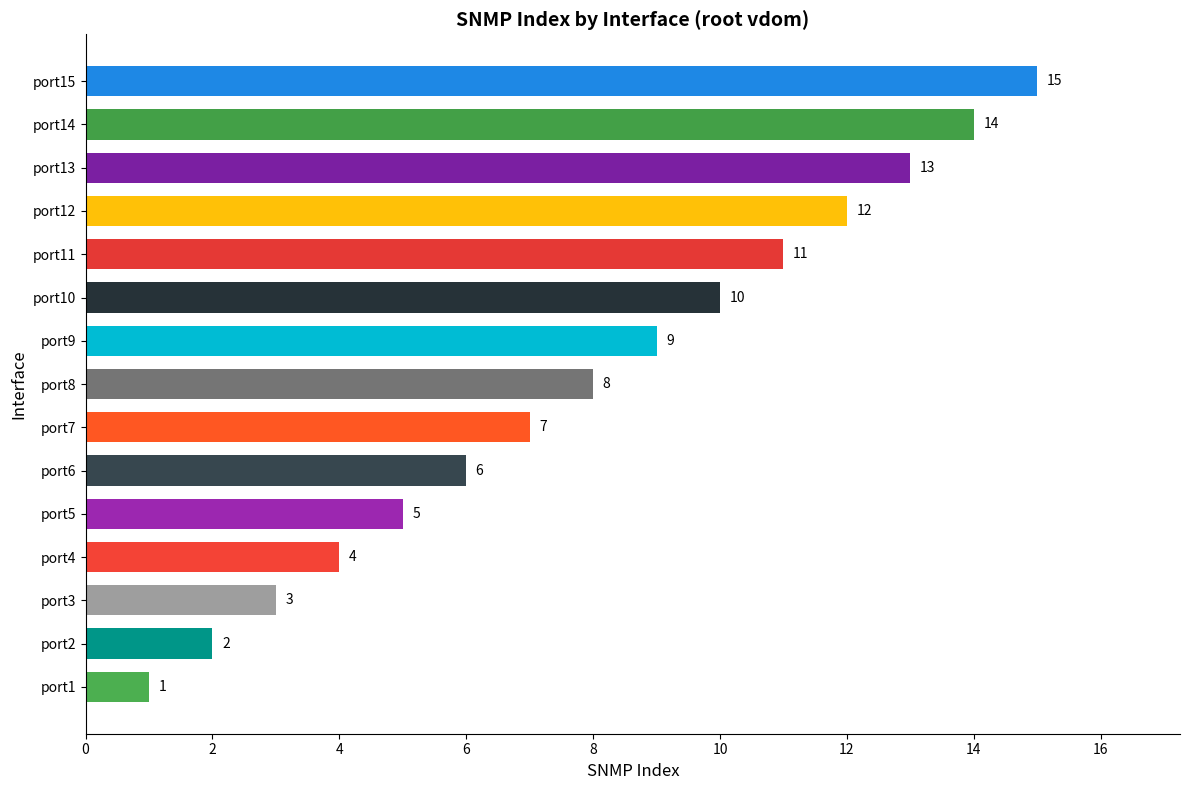

Rank the categories by value from lowest to highest.

port1, port2, port3, port4, port5, port6, port7, port8, port9, port10, port11, port12, port13, port14, port15